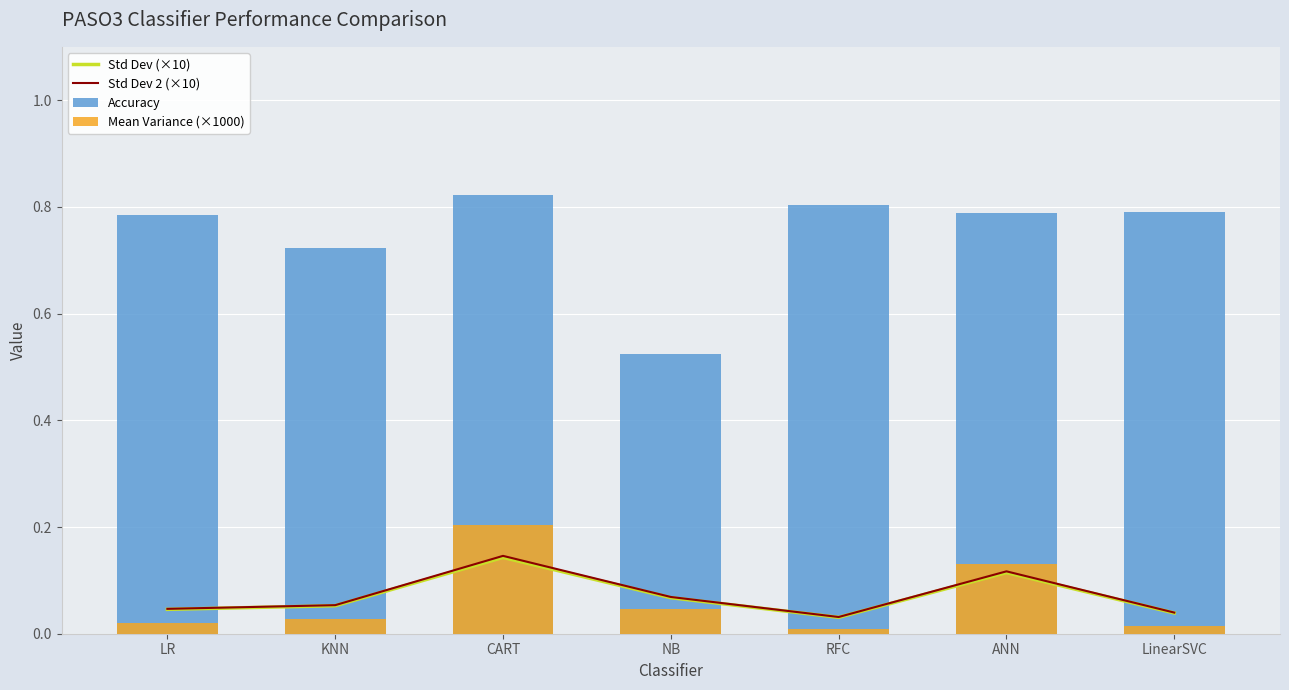

Count the number of data series in this chart.

4